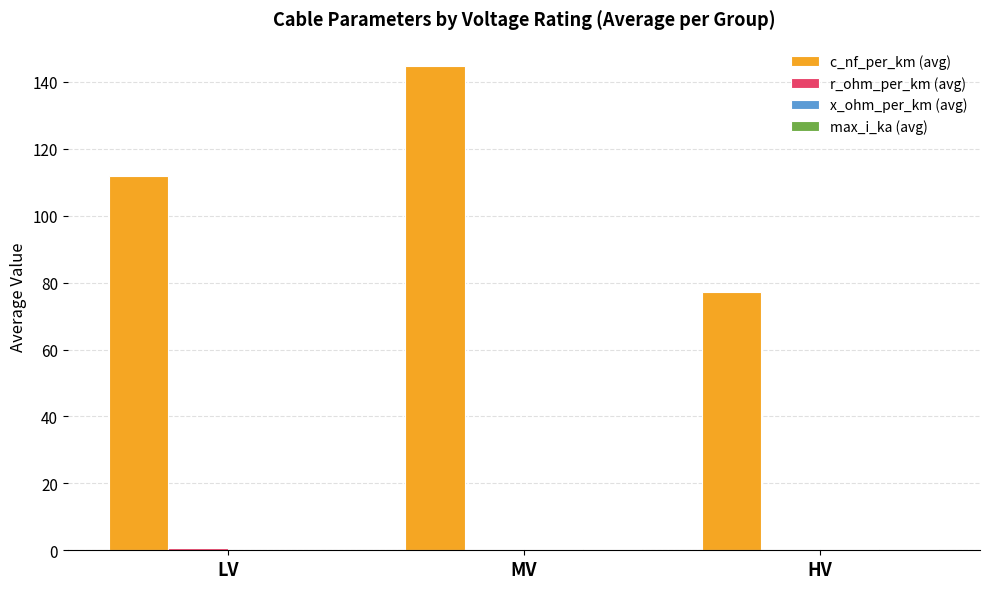

Does the chart contain stacked bars?

No